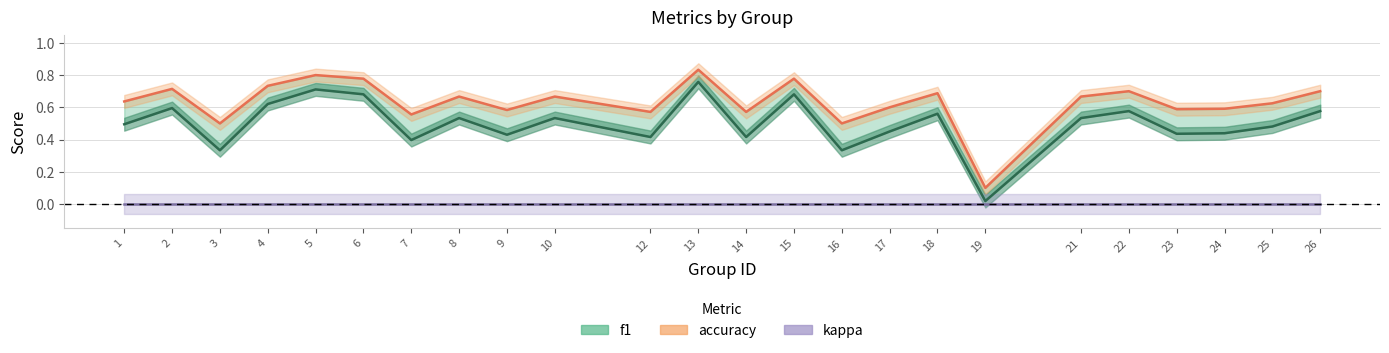

How many lines are shown in the chart?

2